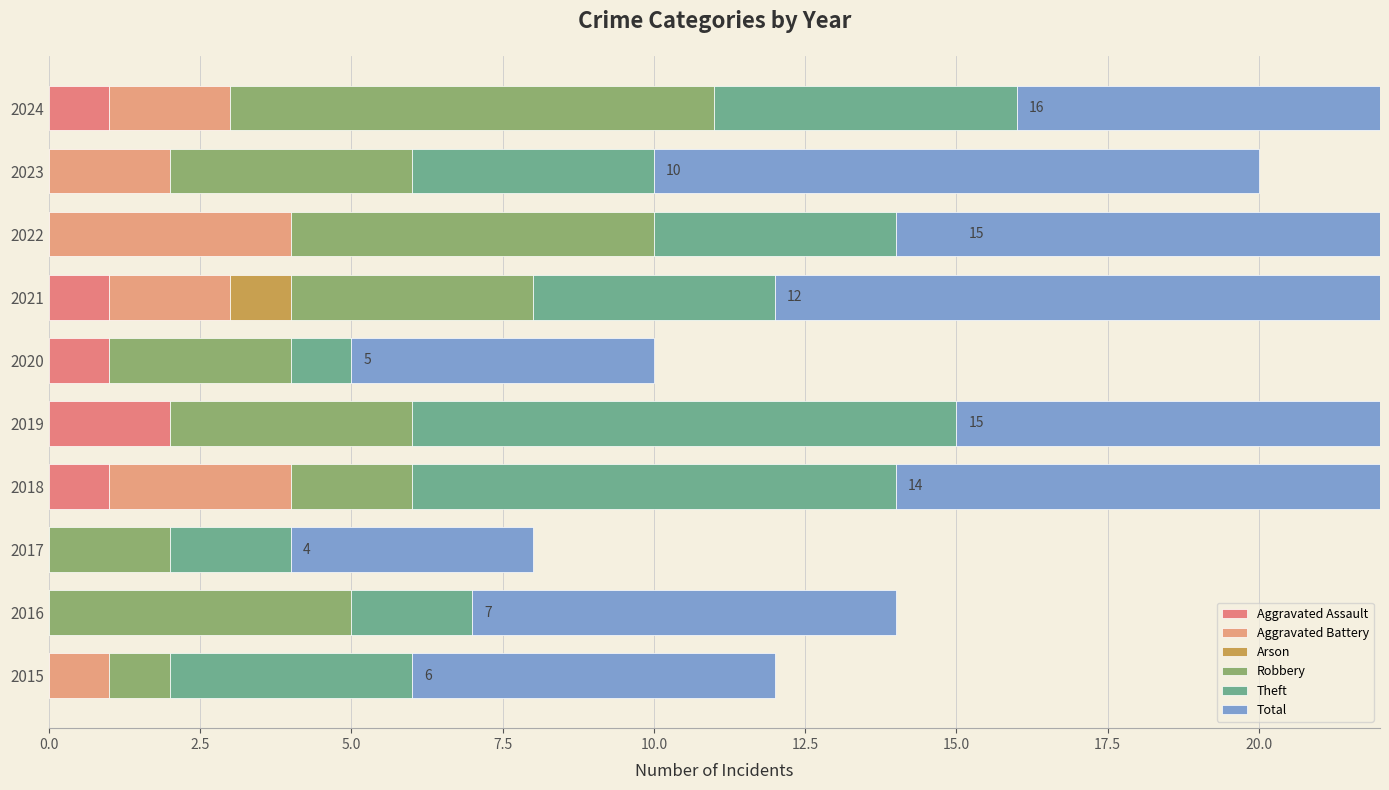

Rank the series by their maximum value, from highest to lowest.

Total, Theft, Robbery, Aggravated Battery, Aggravated Assault, Arson